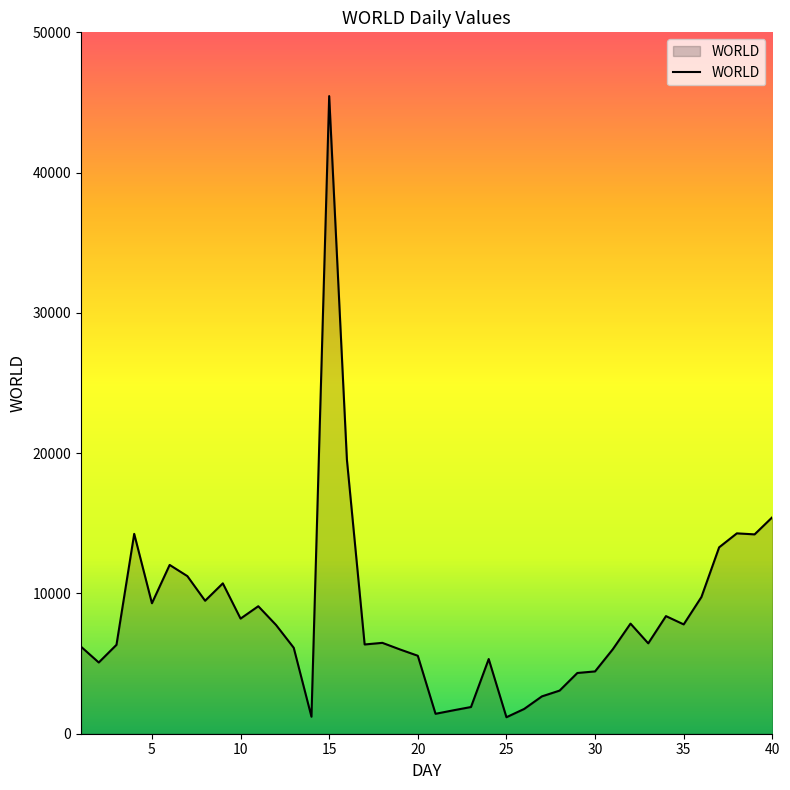

What is the difference between the maximum and minimum values?

44283